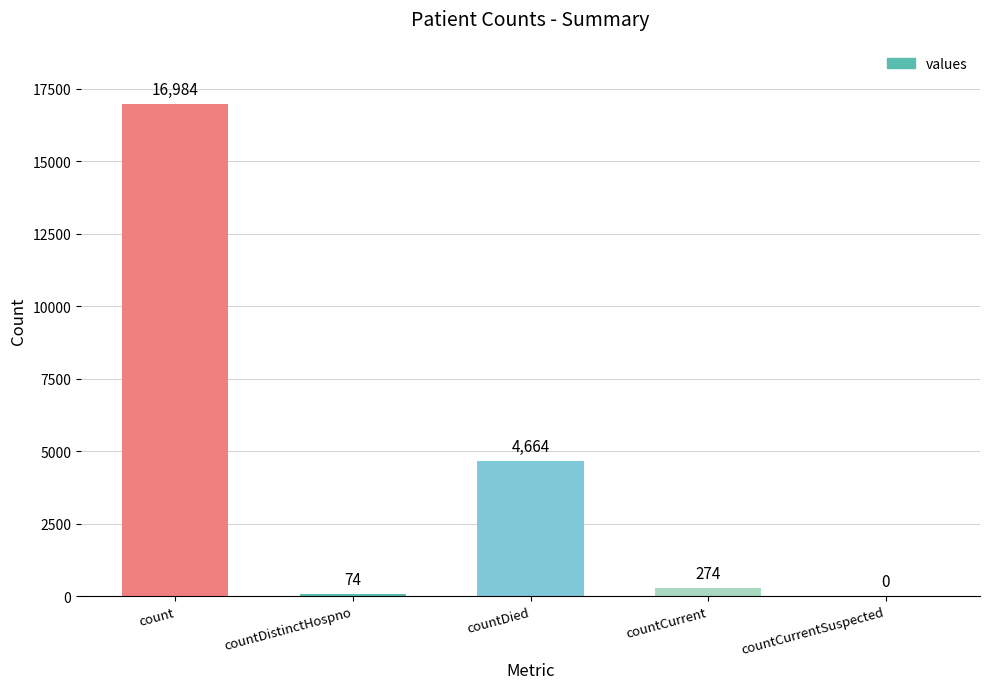

Where does the data first go above 274?

count